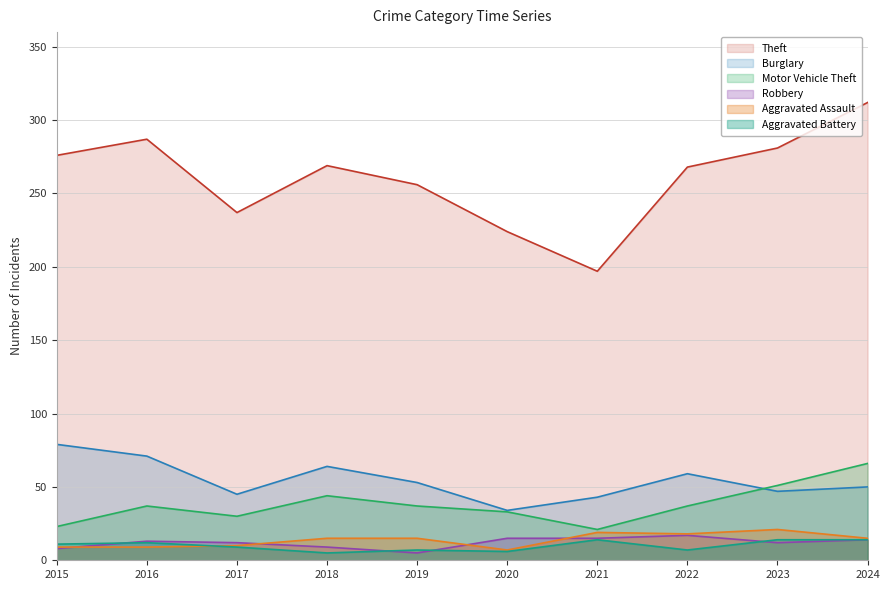

True or false: Aggravated Assault and Motor Vehicle Theft intersect in this chart.

False